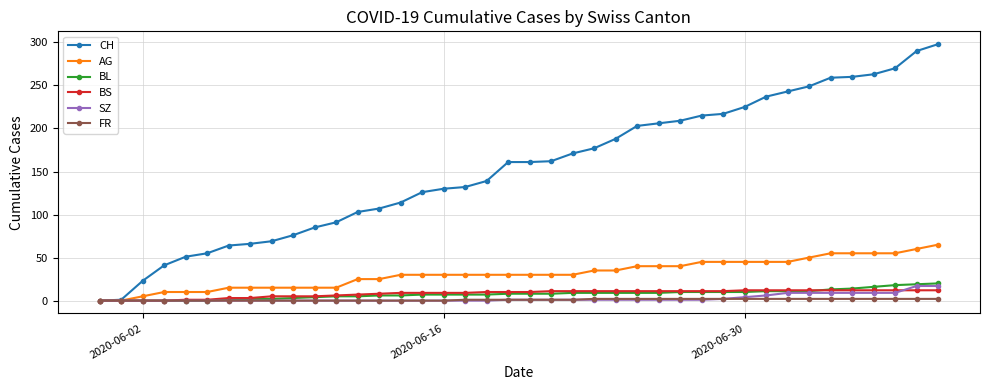

What is the maximum value for BS?

12